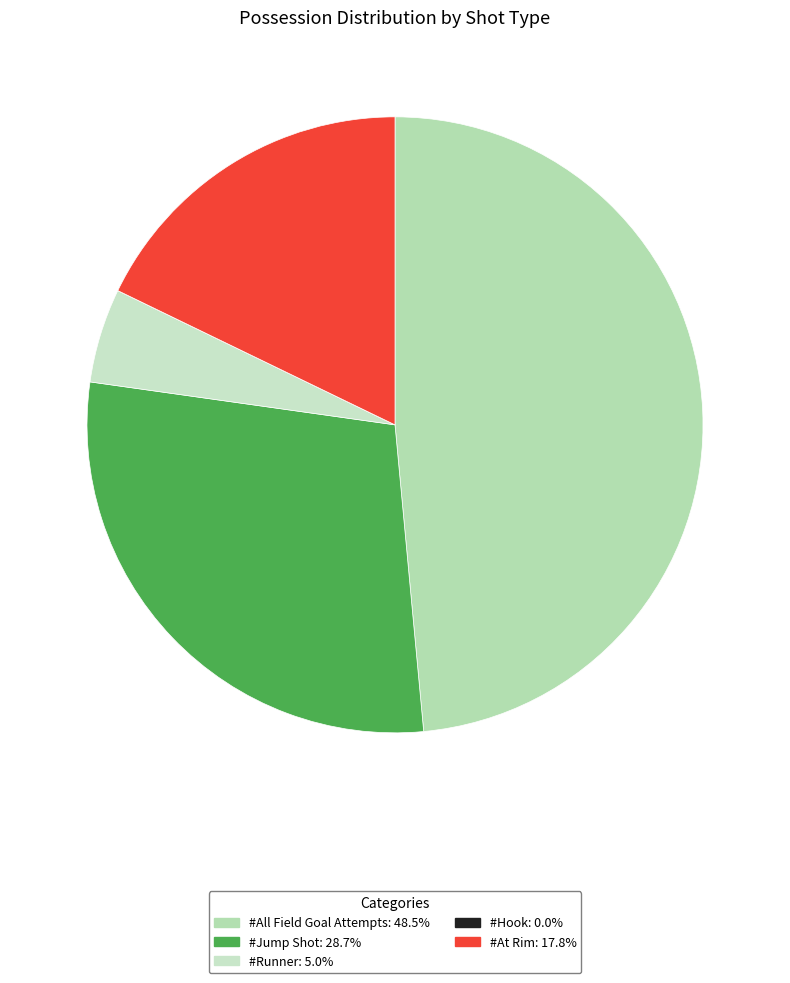

What percentage do #Runner and #At Rim together represent?

22.8%